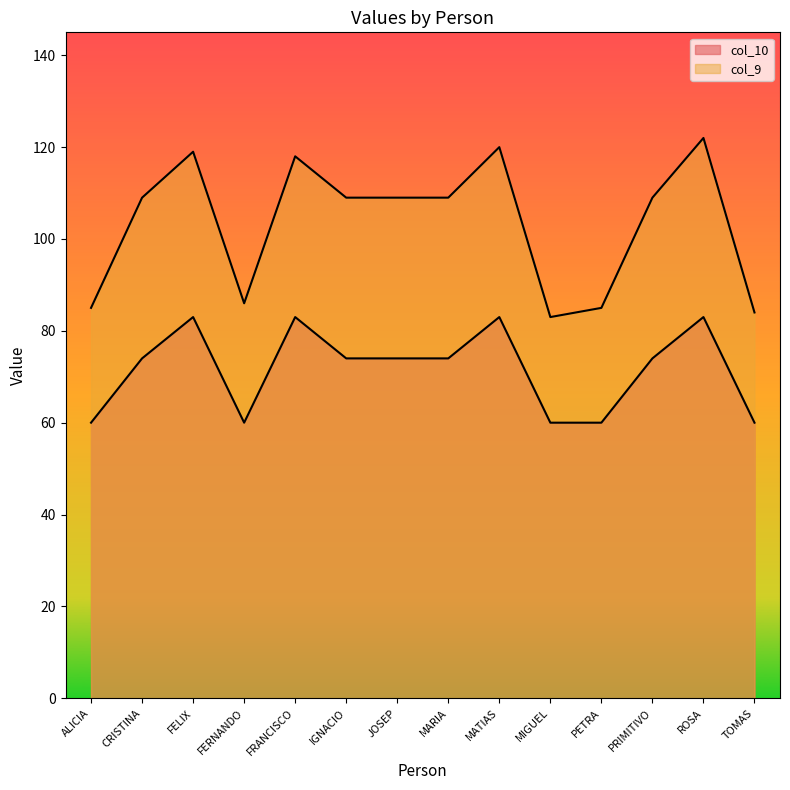

Between MIGUEL and FERNANDO, which is larger?

MIGUEL